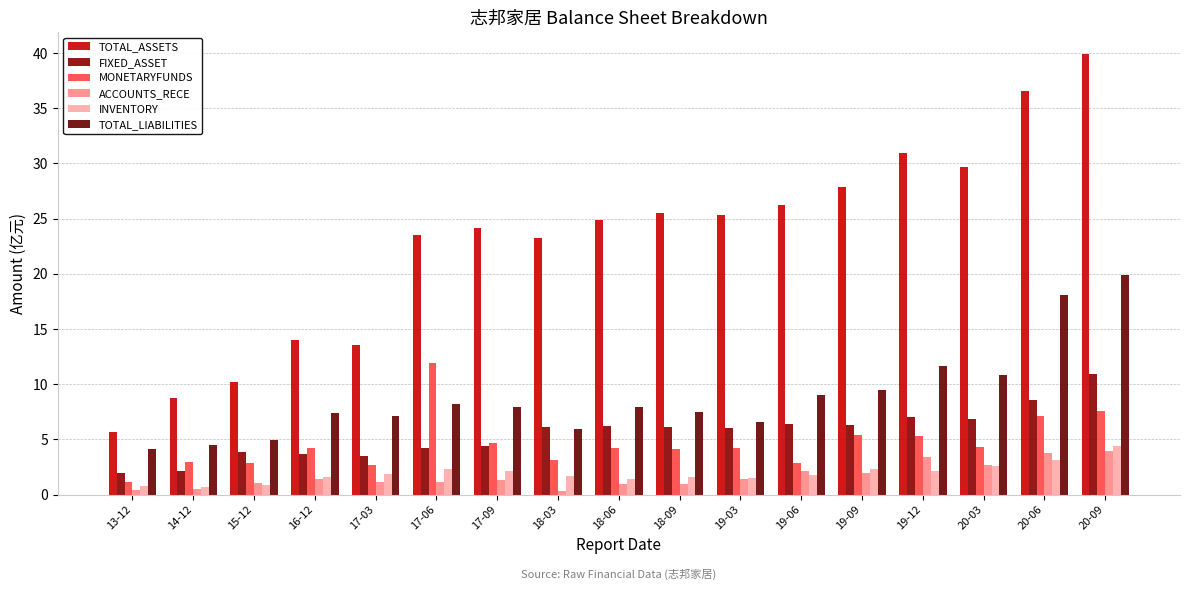

What is the sum of all MONETARYFUNDS values?

79.0